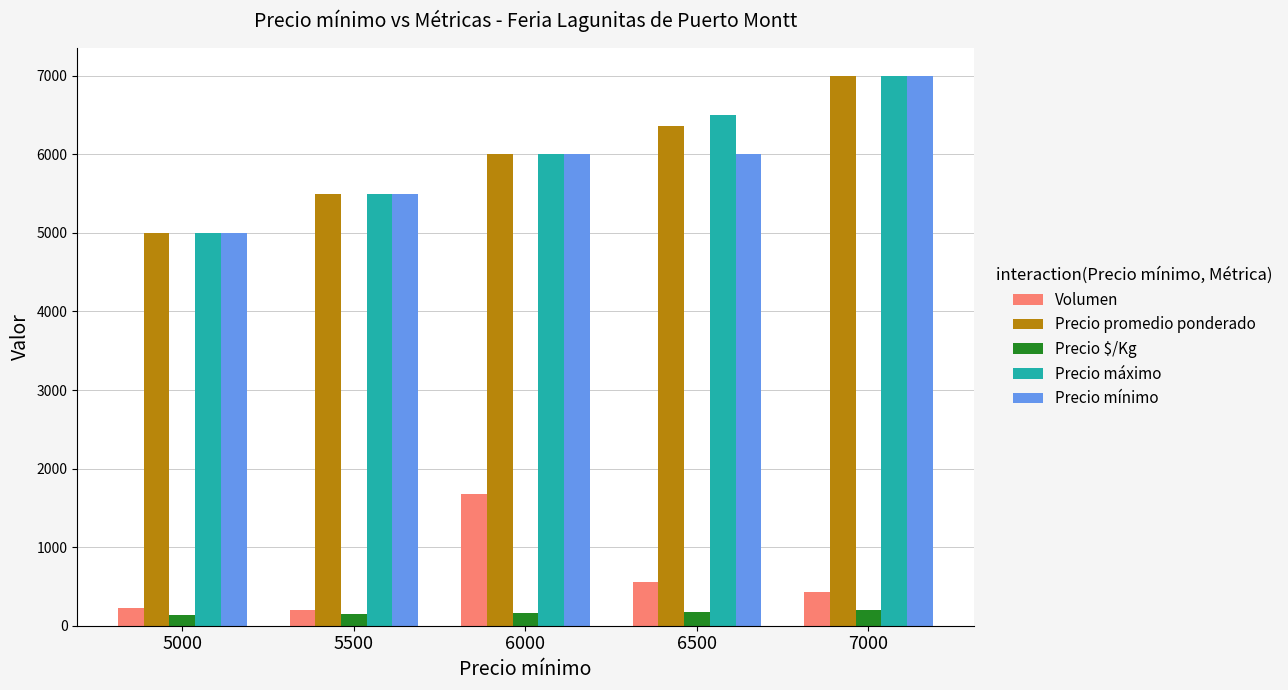

How many bars are there in total?

25